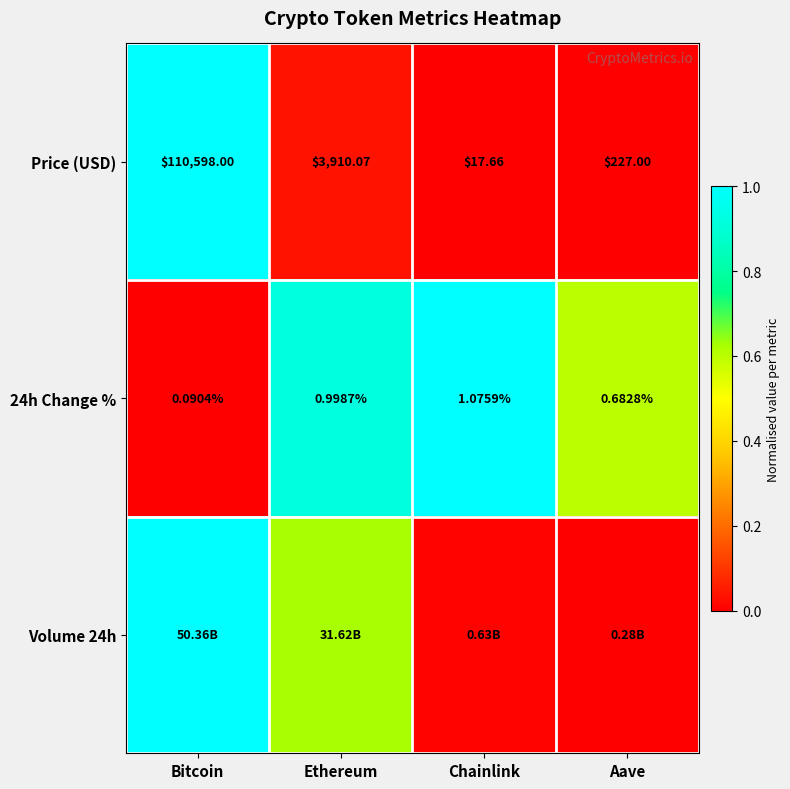

True or false: 24h Change % has a value of -0.7 at Bitcoin.

False